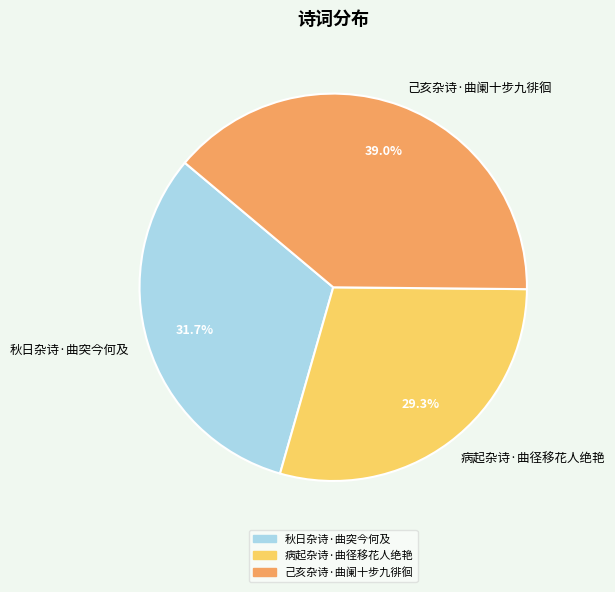

Is 病起杂诗·曲径移花人绝艳 the majority of the pie?

No